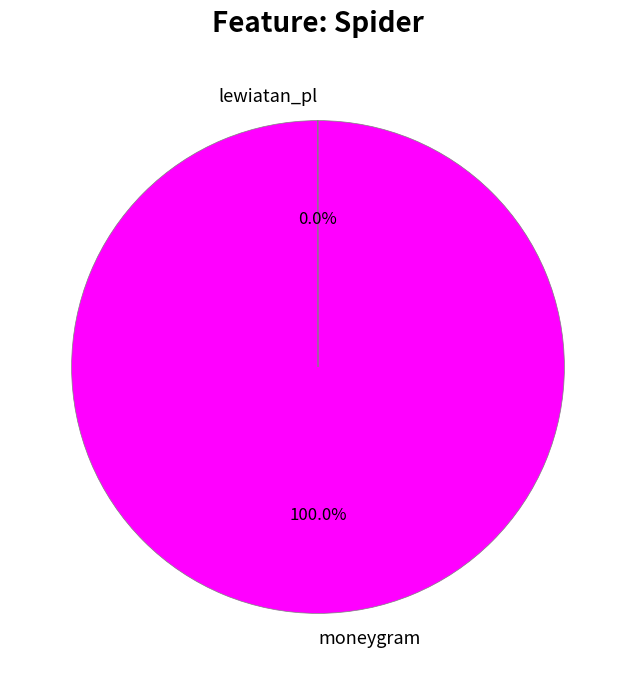

To the nearest percent, what is the difference between the largest and smallest slice percentages?

100%